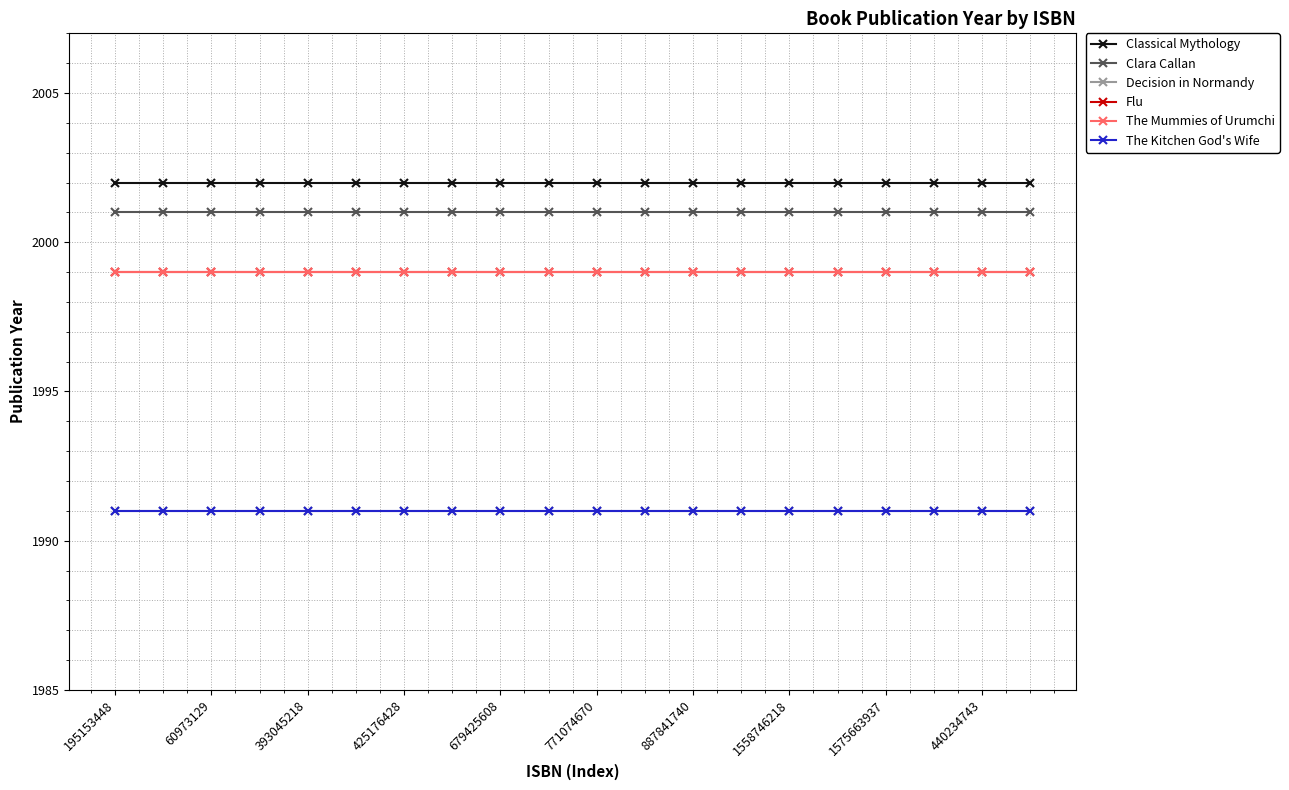

At which category is the sum across all series the highest?

195153448